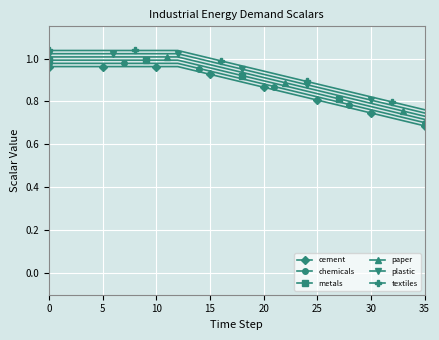

Rank the series by their average value, from lowest to highest.

cement, chemicals, metals, paper, plastic, textiles